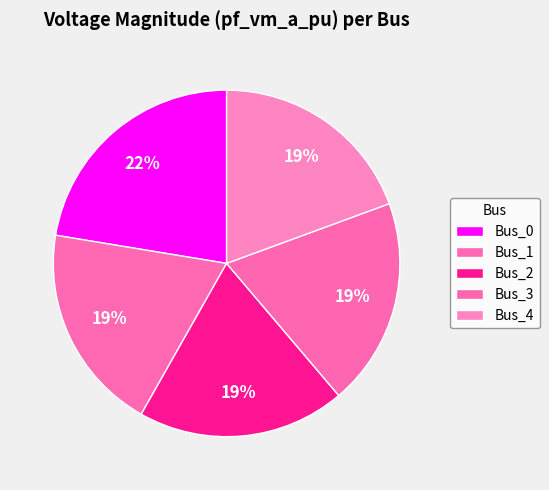

Is there a majority slice in this chart?

No